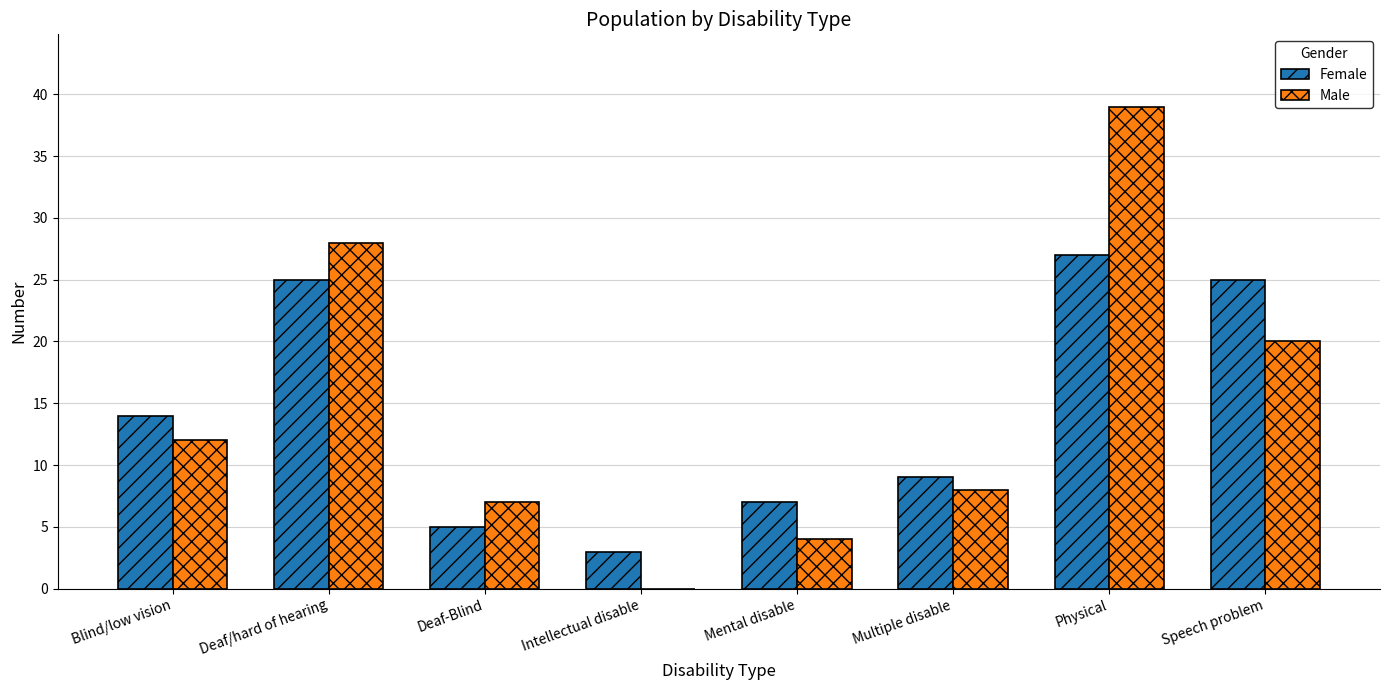

What is the highest value of the Female series?

27